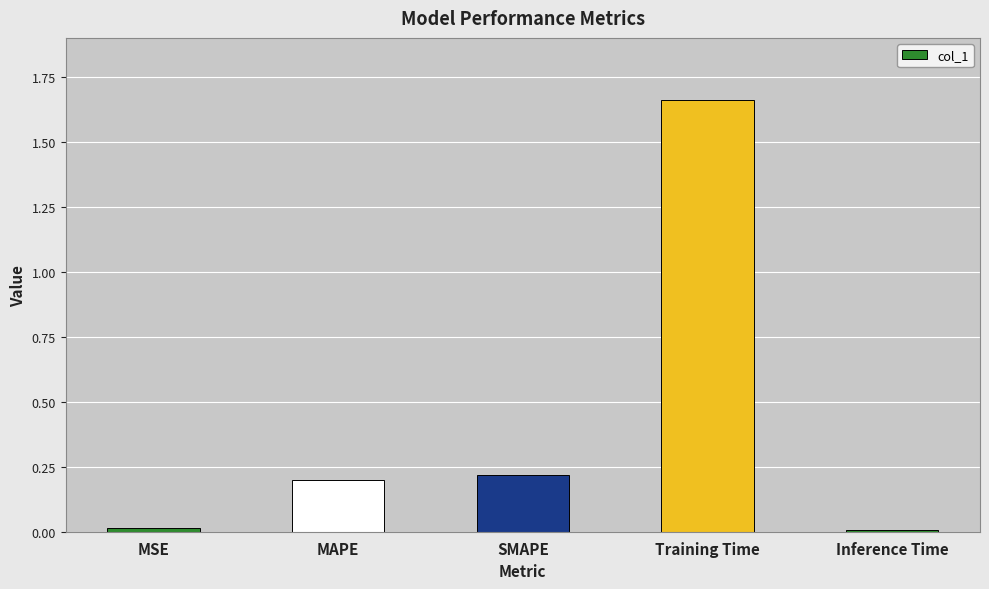

The value at MAPE is 0.1. True or false?

False